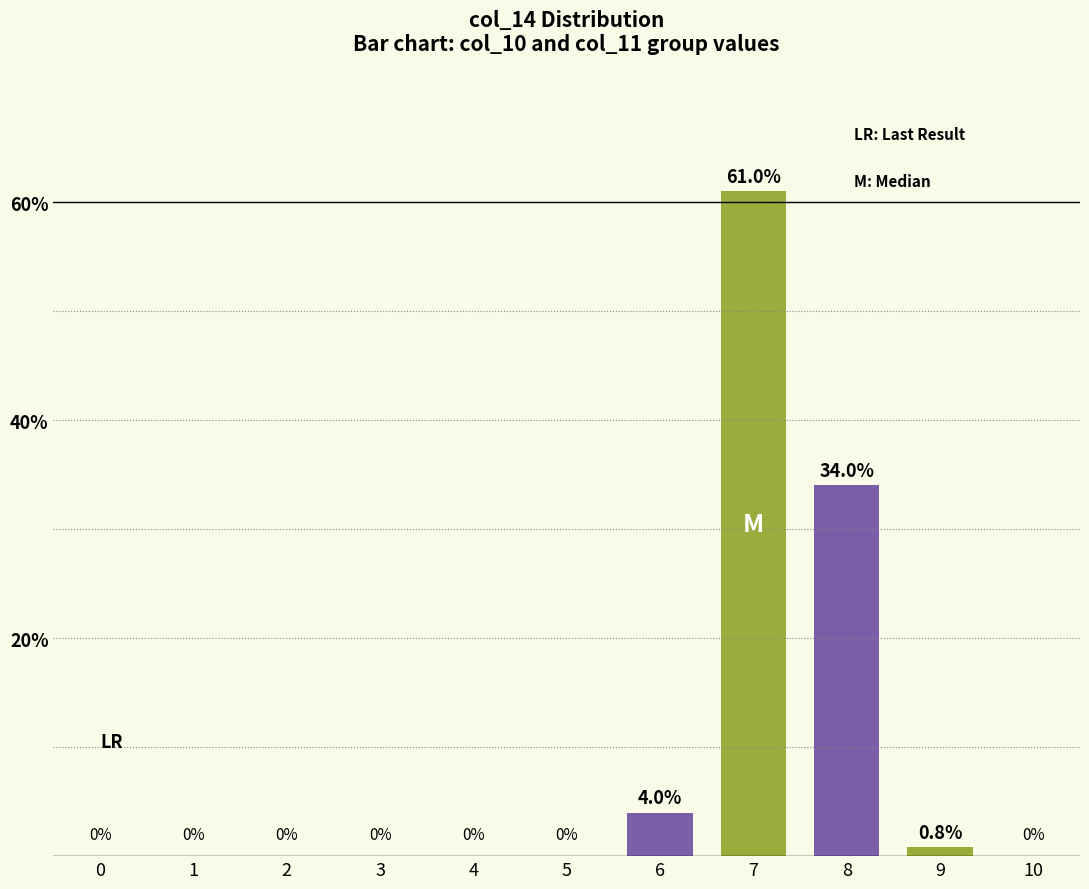

What is the average value?

9.1